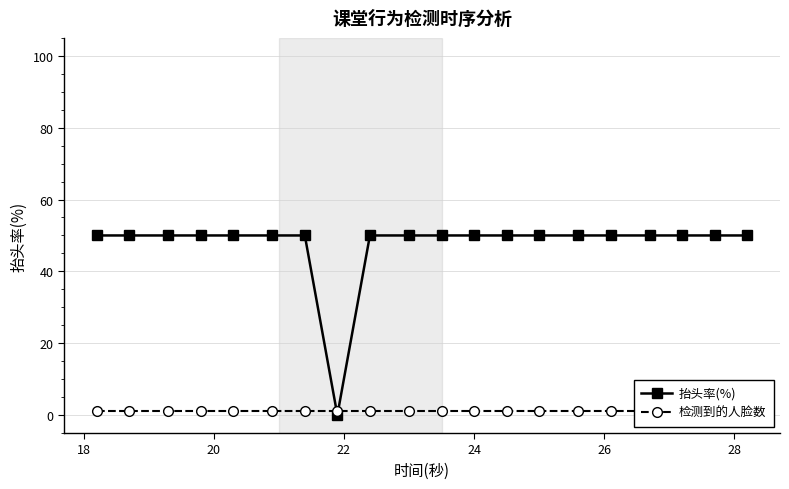

What is the value of the 抬头率(%) point at the 11th from the left?

50